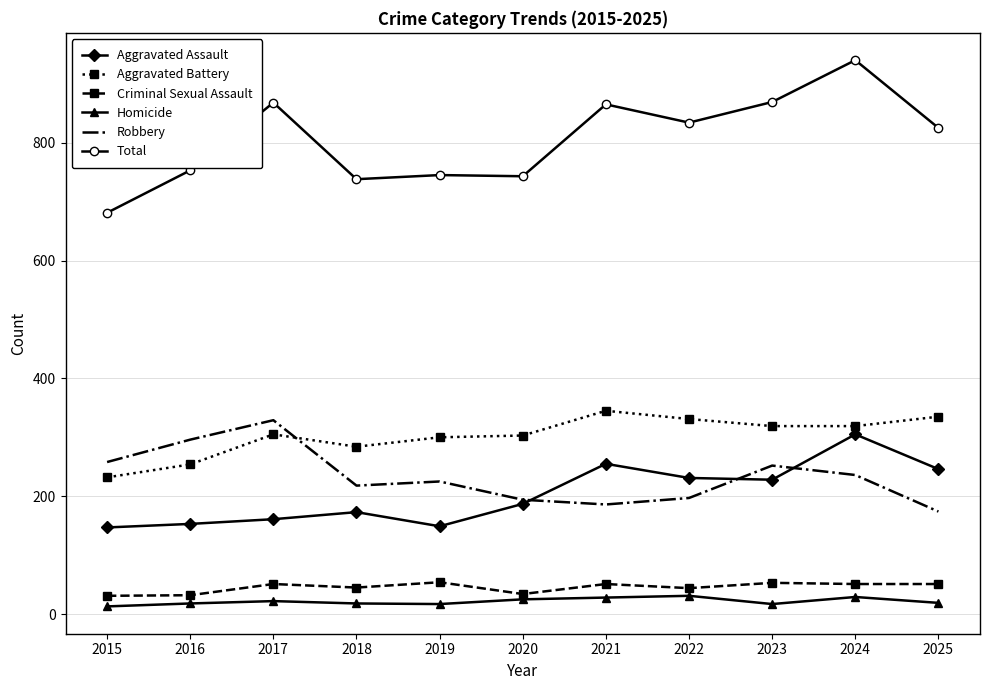

True or false: Aggravated Battery and Criminal Sexual Assault cross at least once.

False